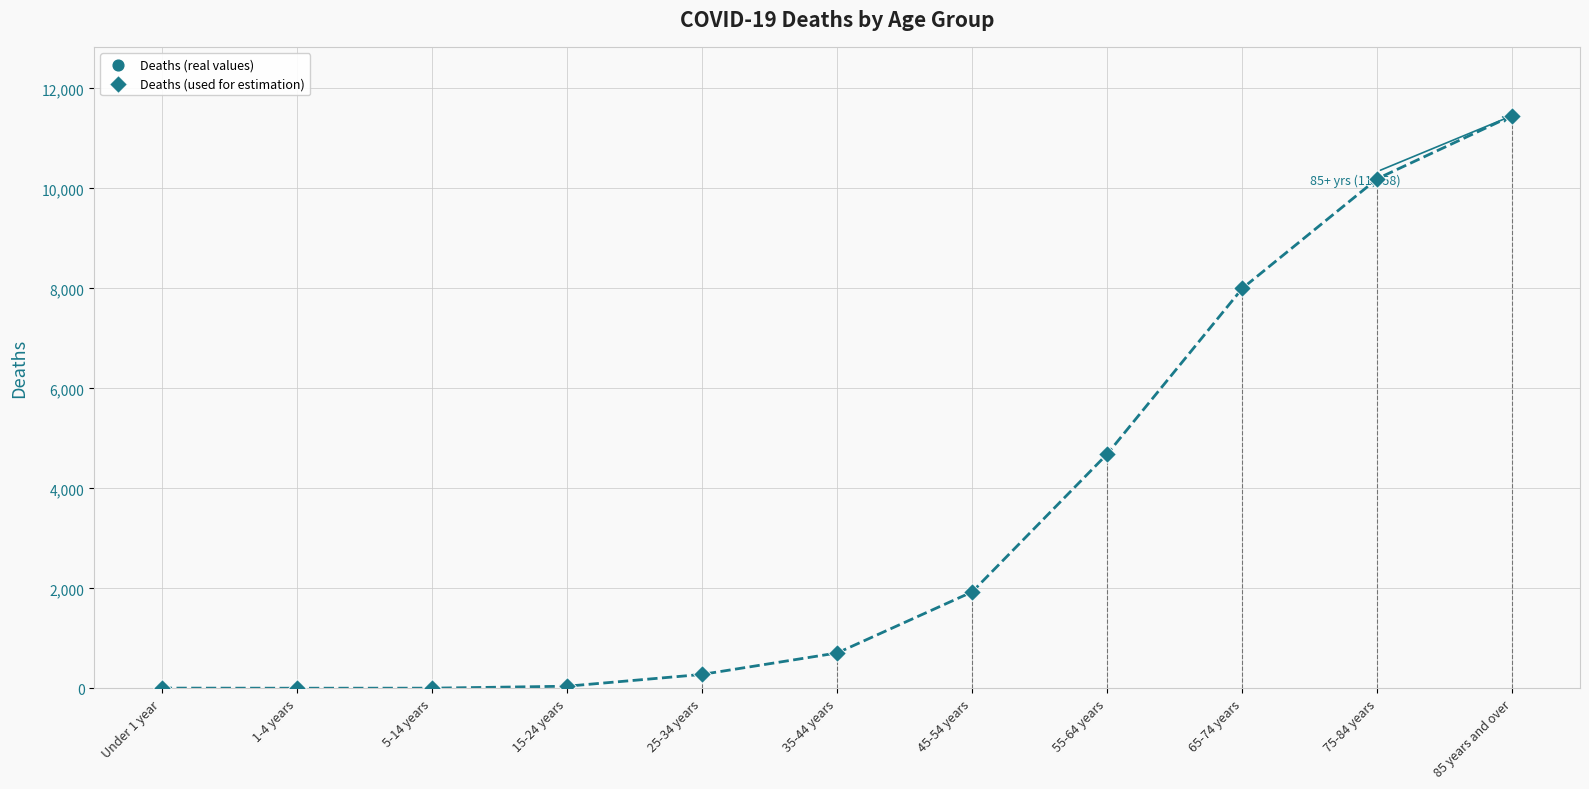

Which series has the largest total across all categories?

Deaths (real values)